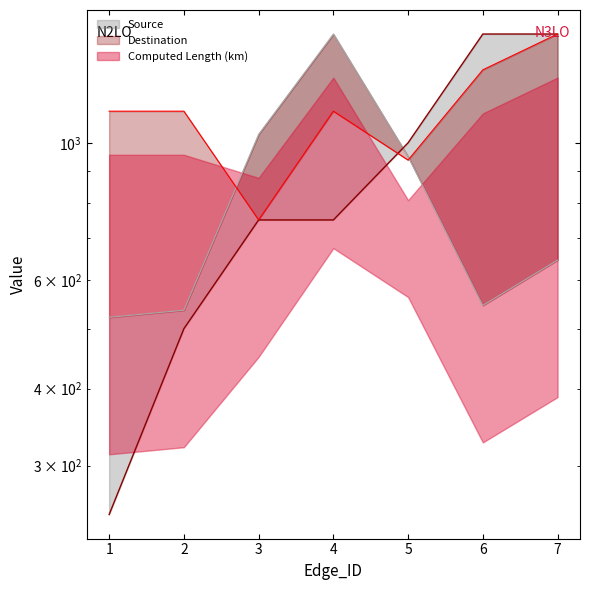

True or false: Destination has a value of 578.2 at 6.

False